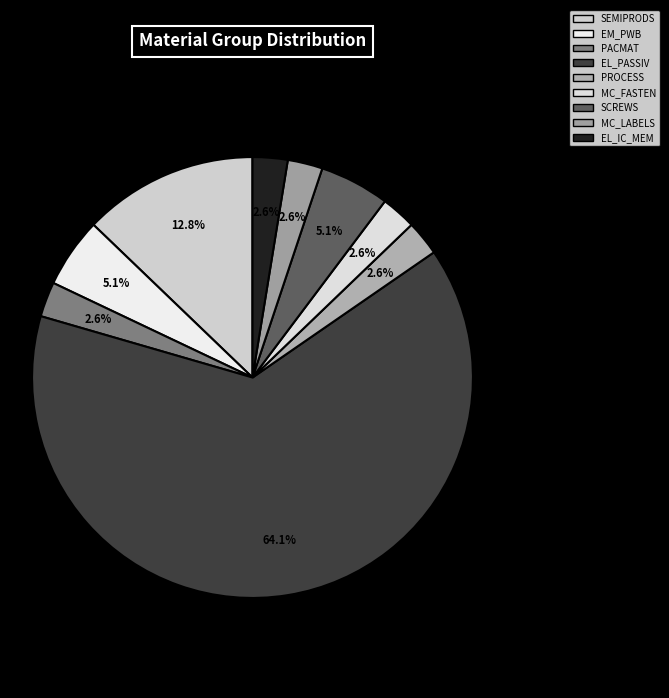

How many segments does this pie chart have?

9